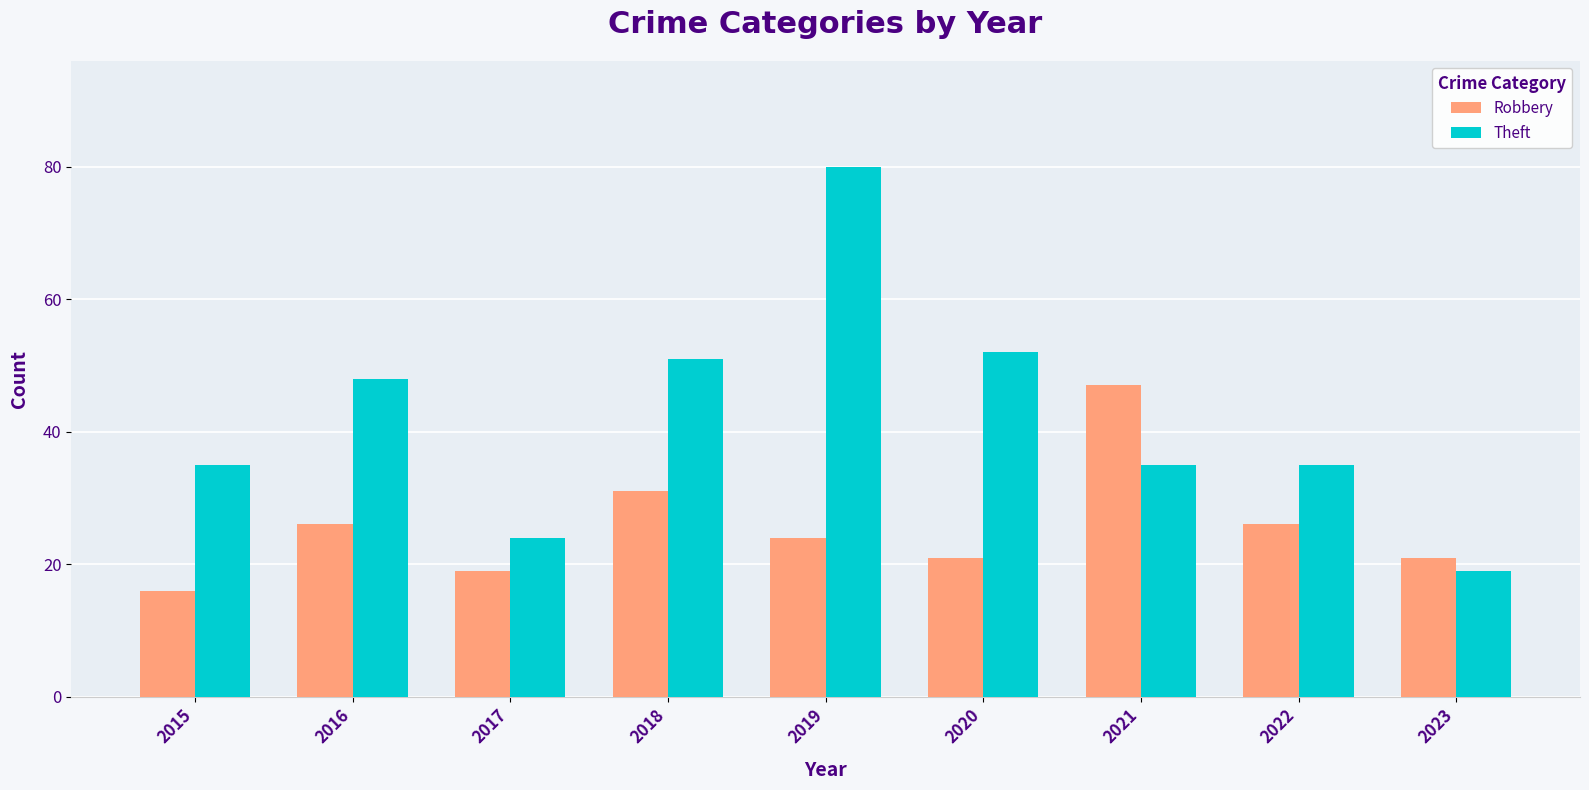

True or false: Theft has a value of 35 at 2021.

True